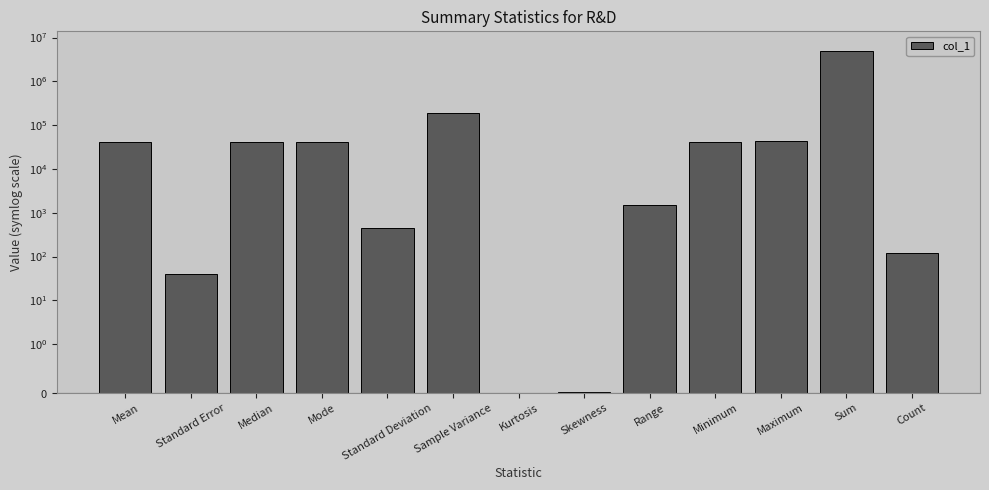

Rank the categories by value from lowest to highest.

Kurtosis, Skewness, Standard Error, Count, Standard Deviation, Range, Minimum, Mean, Median, Mode, Maximum, Sample Variance, Sum